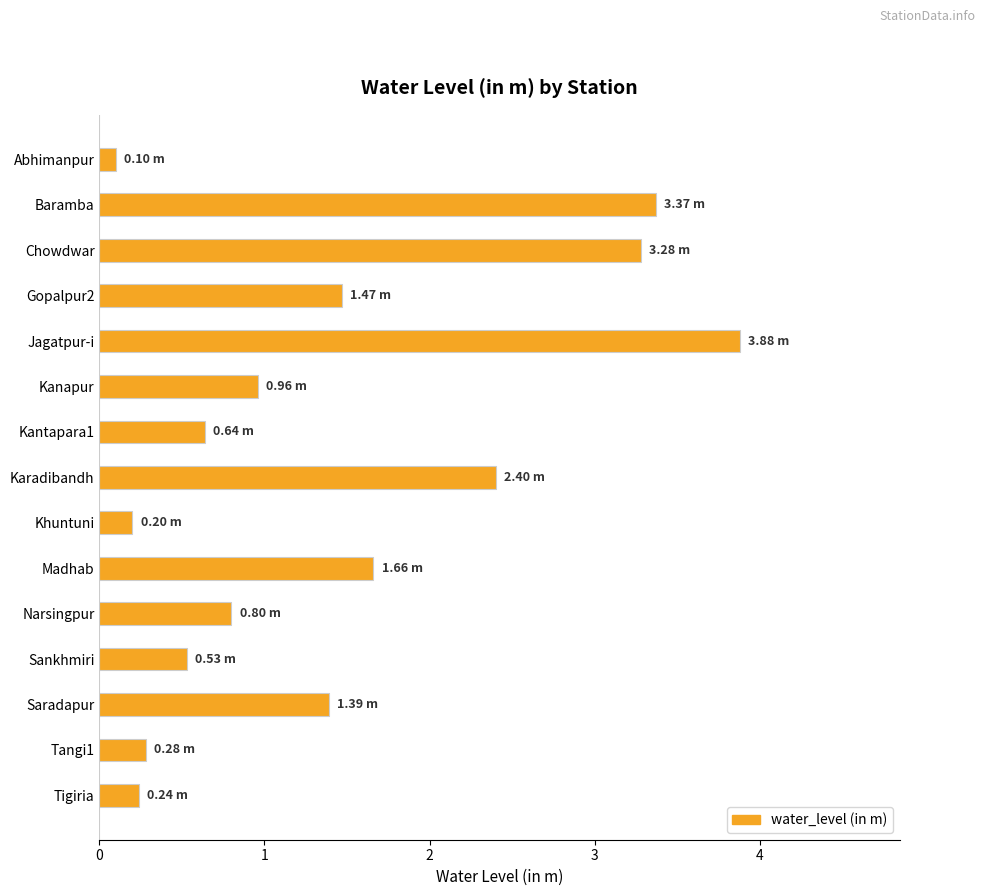

What is the label of the 1st bar from the top?

Abhimanpur